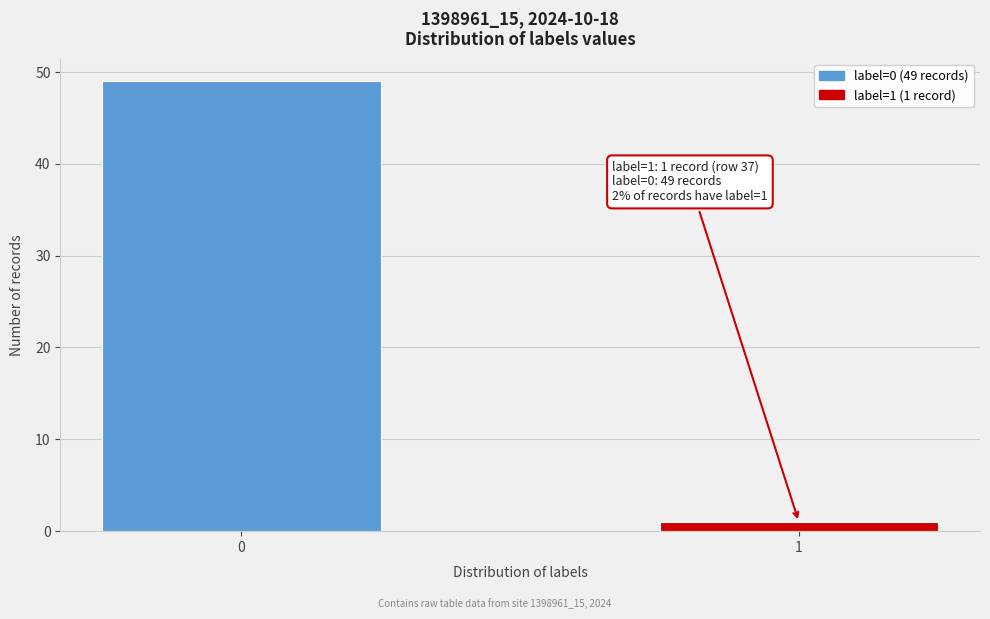

Reading left to right, transcribe all the data shown in this chart.

0=49	1=1